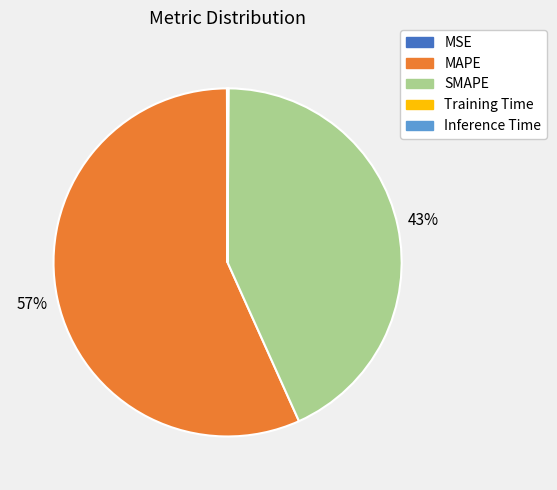

What is the largest slice in the pie chart?

MAPE